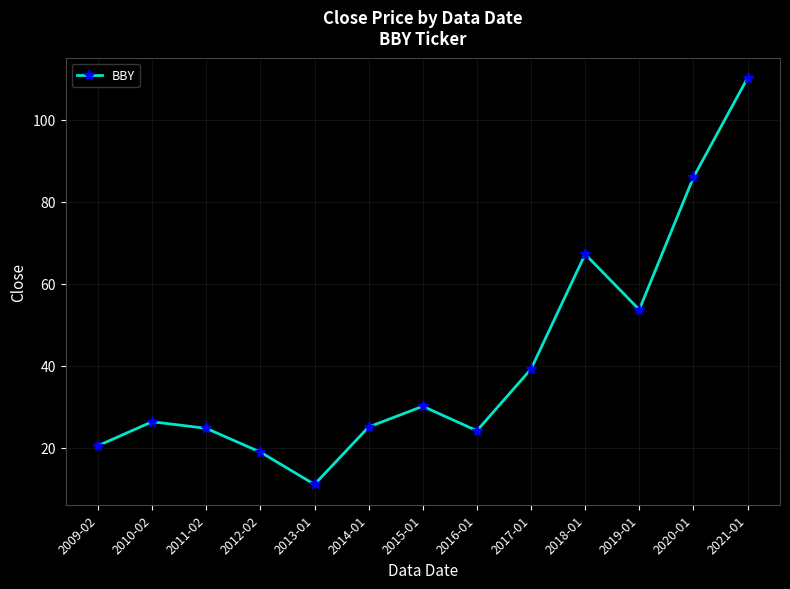

Which label corresponds to the smallest value in the chart?

2013-01